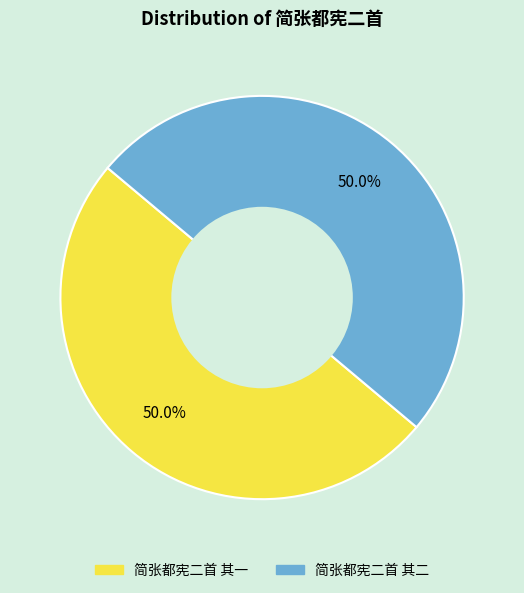

To the nearest percent, what percentage of the pie is 简张都宪二首 其二?

50%